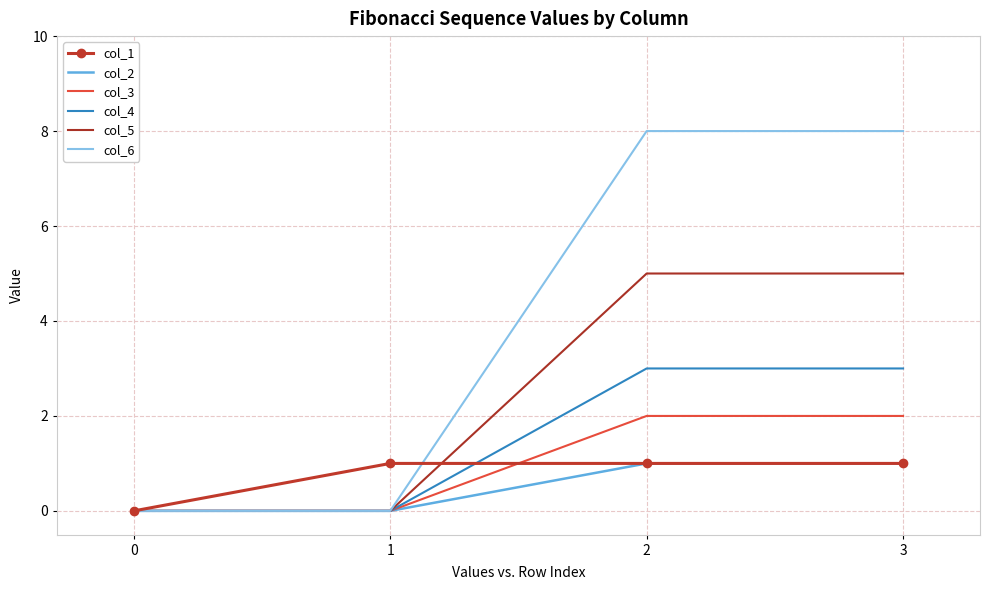

True or false: col_4 has more than 1 points higher than both neighbors.

False